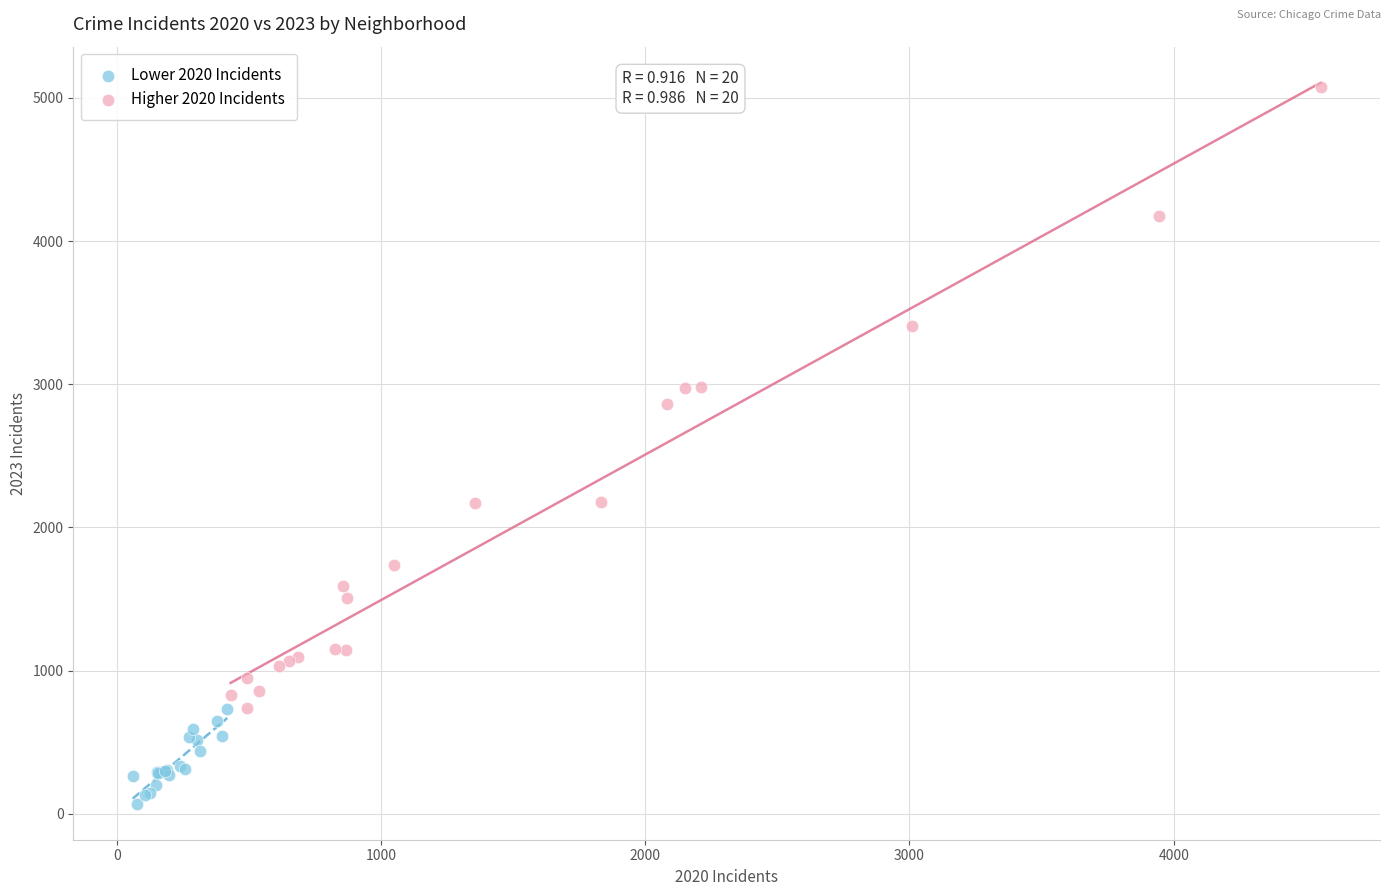

Which series reaches the minimum Y coordinate?

Lower 2020 Incidents